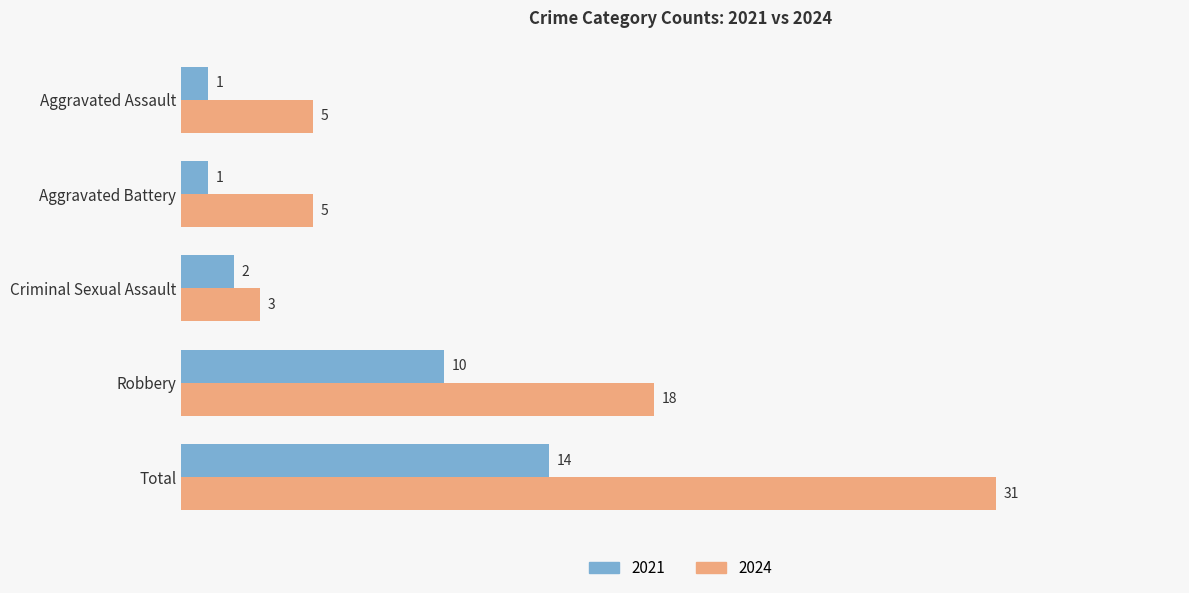

What is the sum of the 2024 values at Criminal Sexual Assault and Robbery?

21